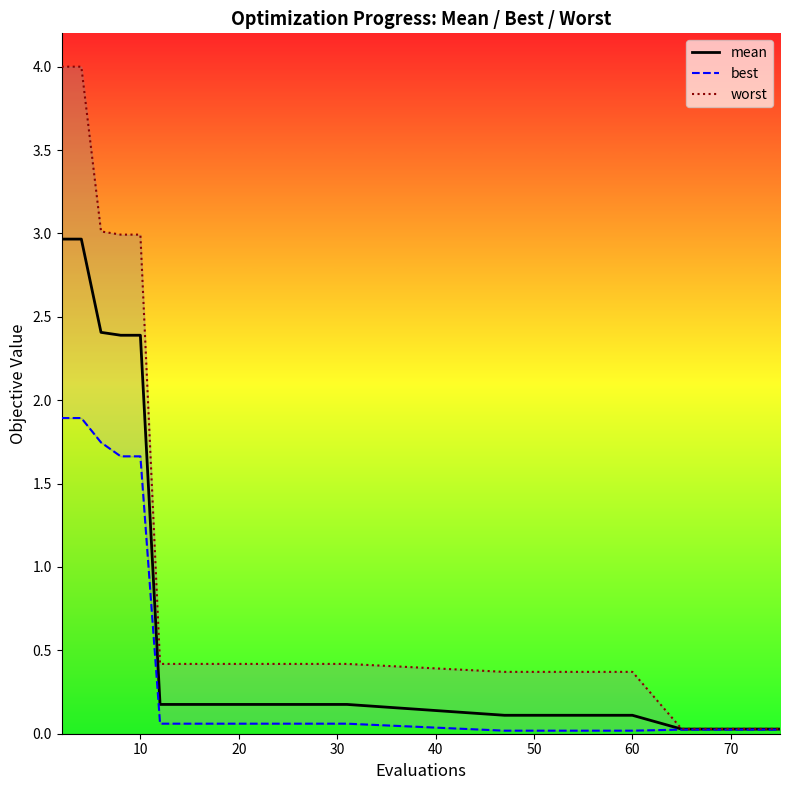

True or false: worst and mean intersect in this chart.

False